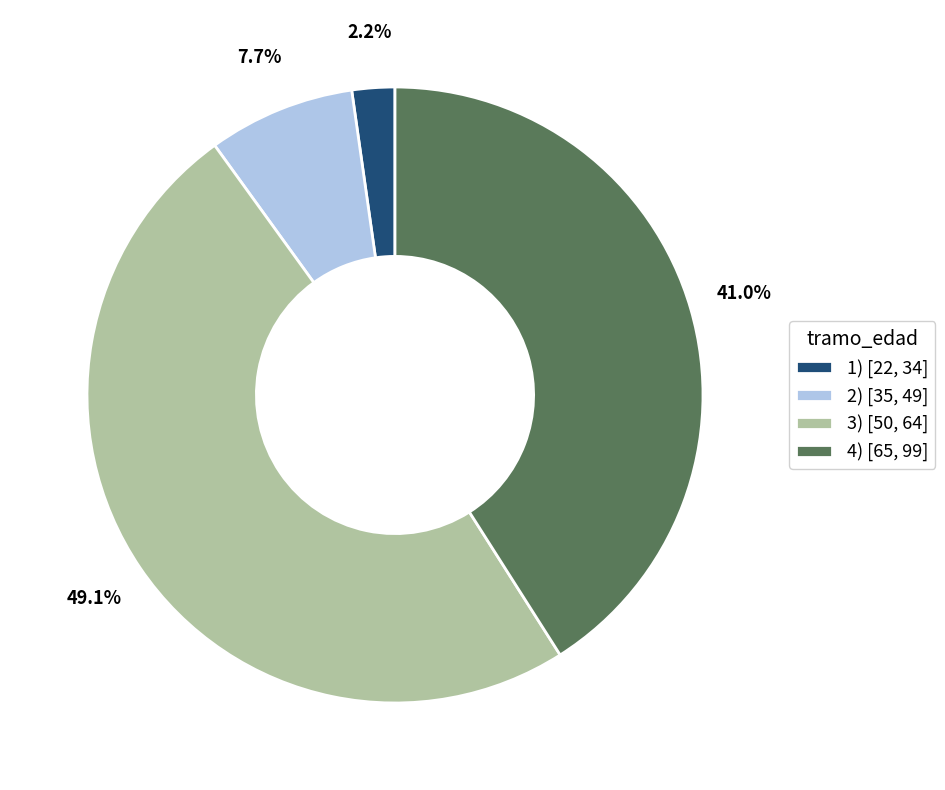

Count the number of slices in the pie.

4